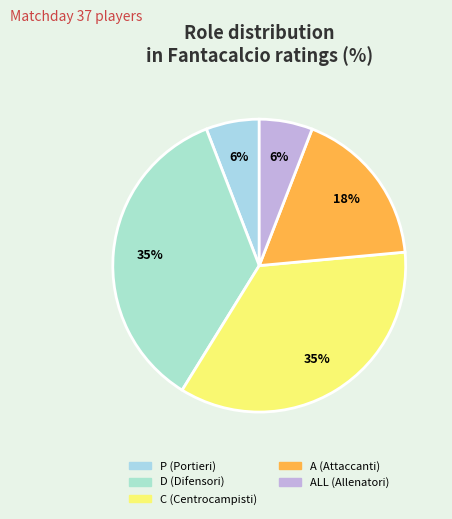

To the nearest percent, what is the difference between the largest and smallest slice percentages?

29%